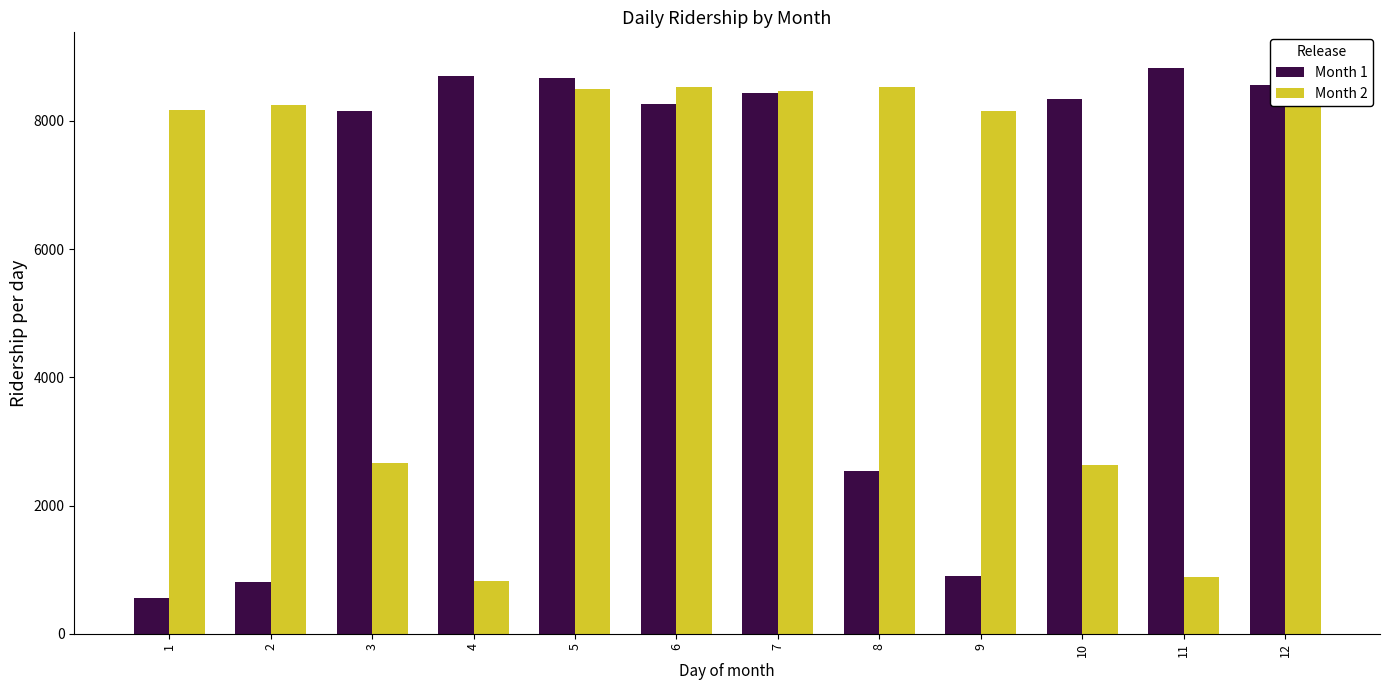

What is the total value across all series at 1?

8727